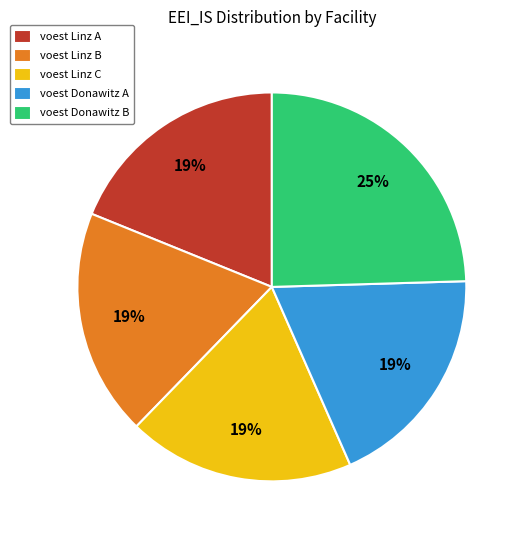

Which slice is the largest?

voest Donawitz B